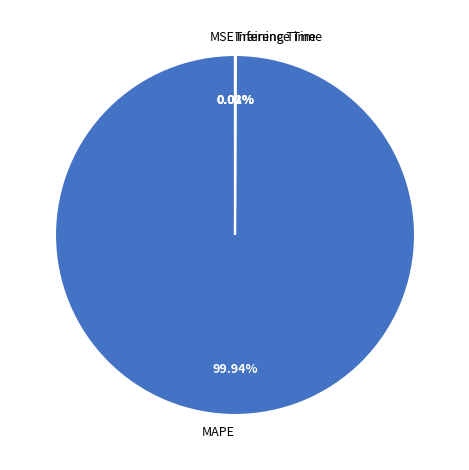

Is MAPE the majority of the pie?

Yes